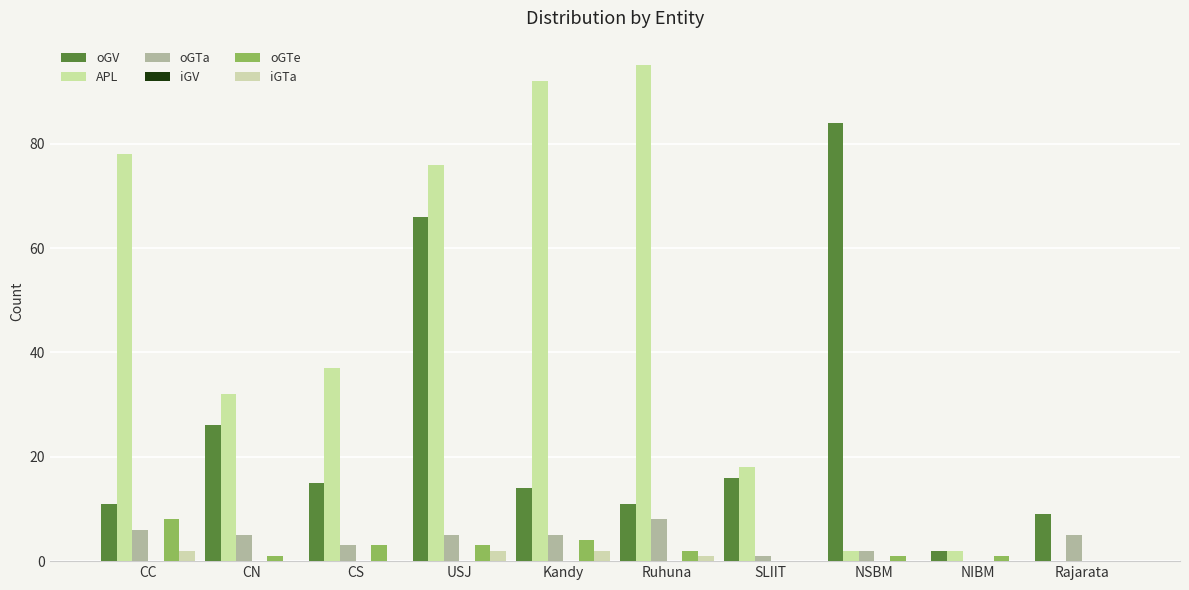

Reading left to right, list all the values displayed in this chart.

oGV: 11	26	15	66	14	11	16	84	2	9
APL: 78	32	37	76	92	95	18	2	2	0
oGTa: 6	5	3	5	5	8	1	2	0	5
iGV: 0	0	0	0	0	0	0	0	0	0
oGTe: 8	1	3	3	4	2	0	1	1	0
iGTa: 2	0	0	2	2	1	0	0	0	0